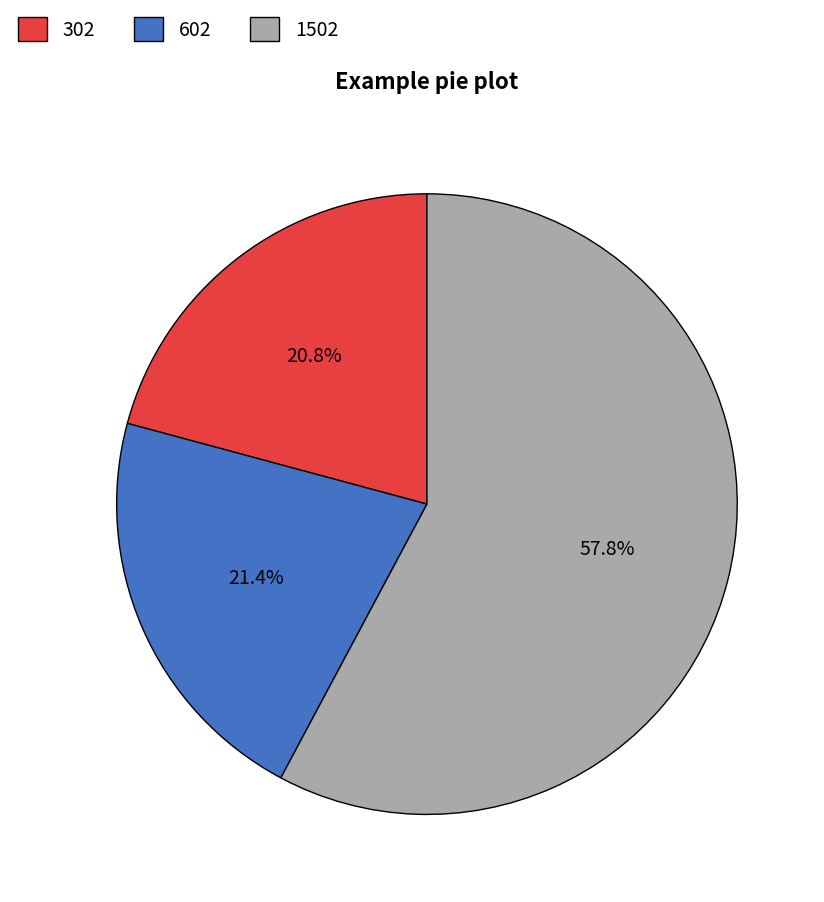

Which has a higher value, 602 or 302?

602